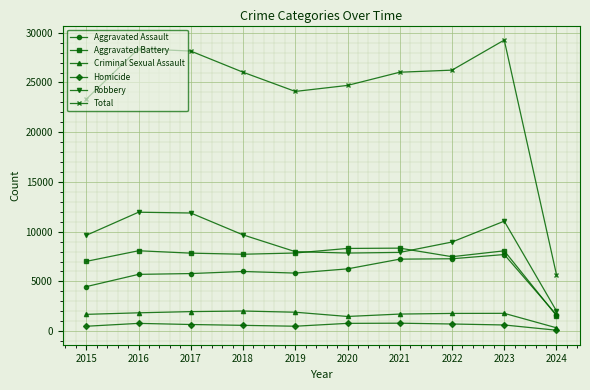

True or false: Total has more than 1 points higher than both neighbors.

True